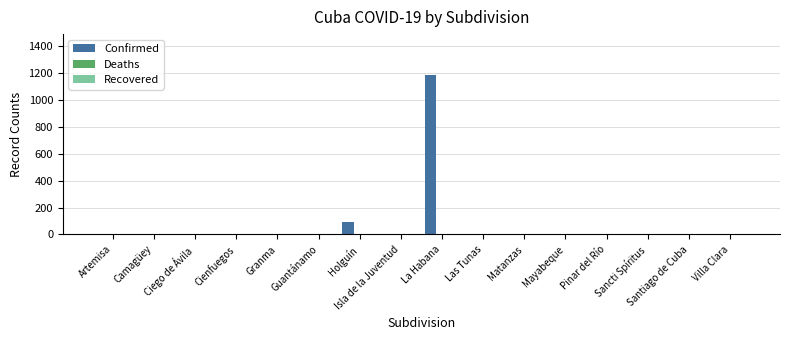

What is the sum of all values?

1277